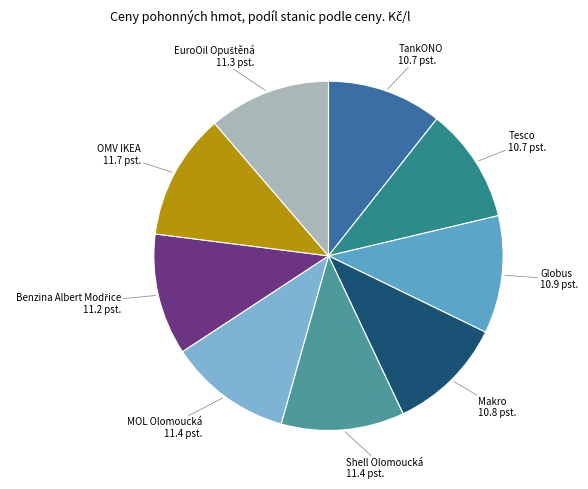

Do Tesco and TankONO together represent more than half of the pie?

No